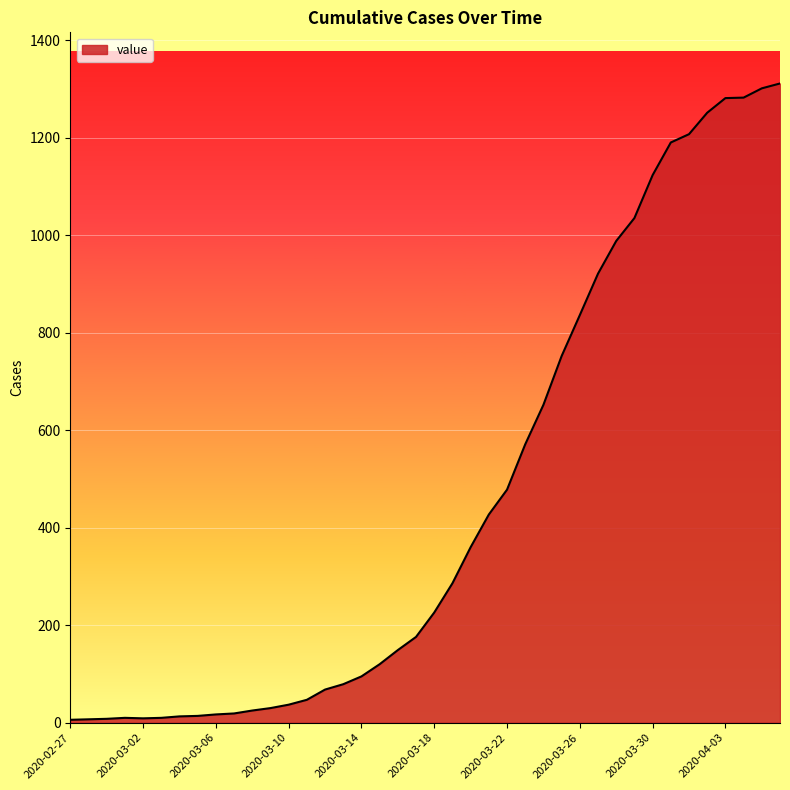

What is the greatest value displayed?

1311